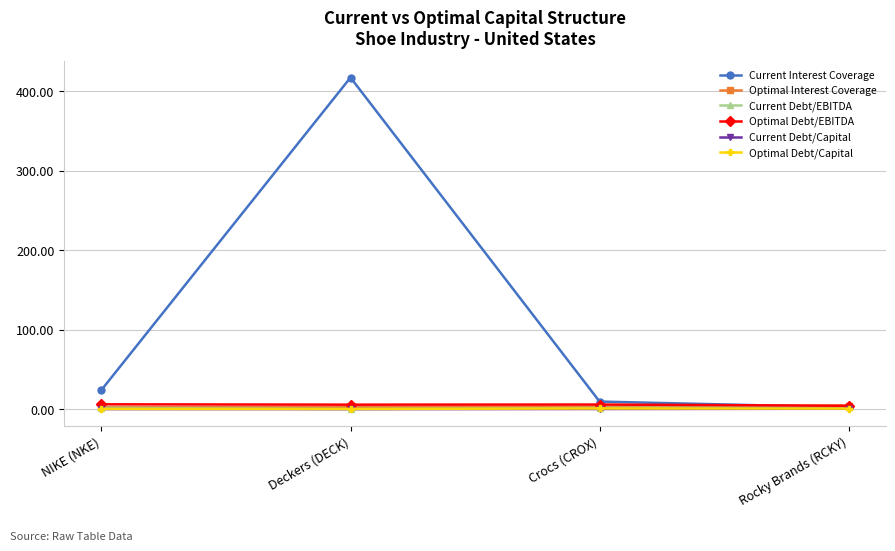

Which series has the widest spread of values?

Current Interest Coverage